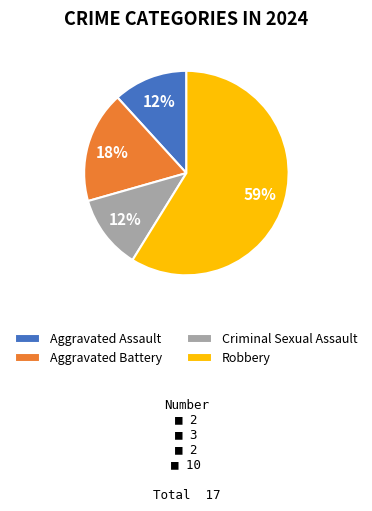

Is it true that Aggravated Battery is 26% of the pie?

False